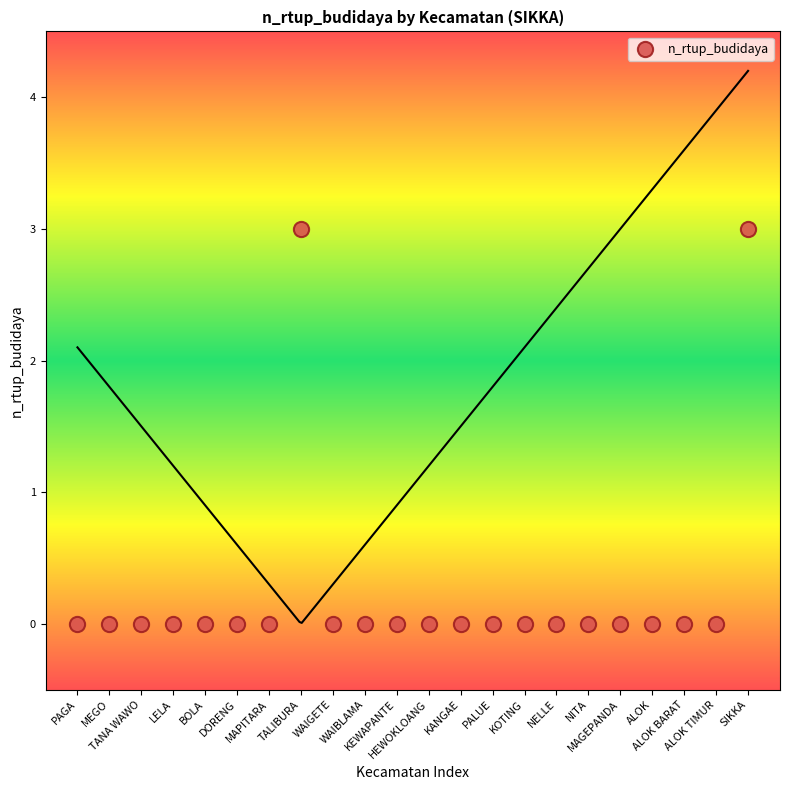

How many data points are displayed?

22